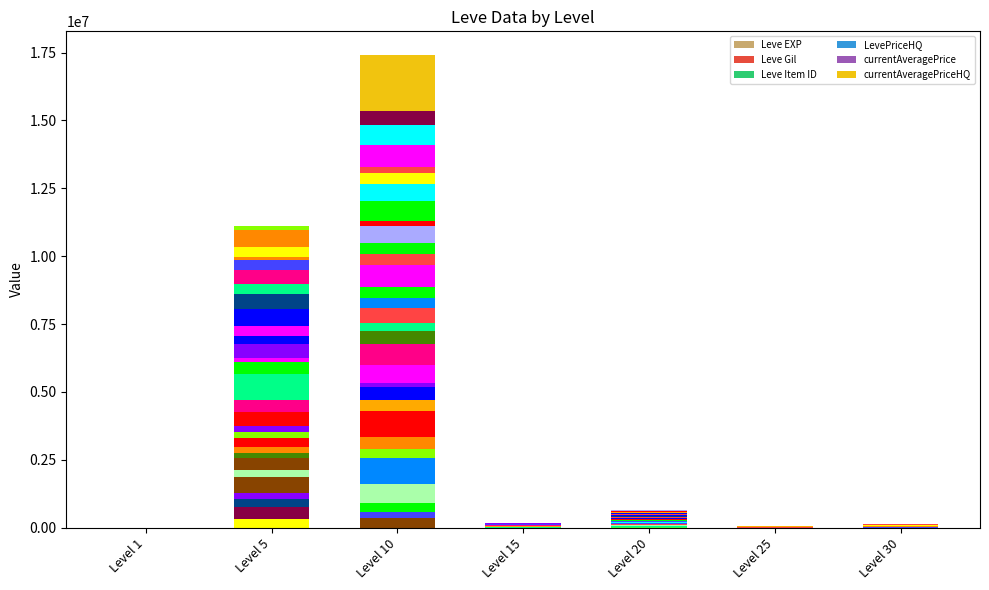

Rank the categories by Leve Gil value from highest to lowest.

Level 15, Level 25, Level 30, Level 10, Level 20, Level 5, Level 1